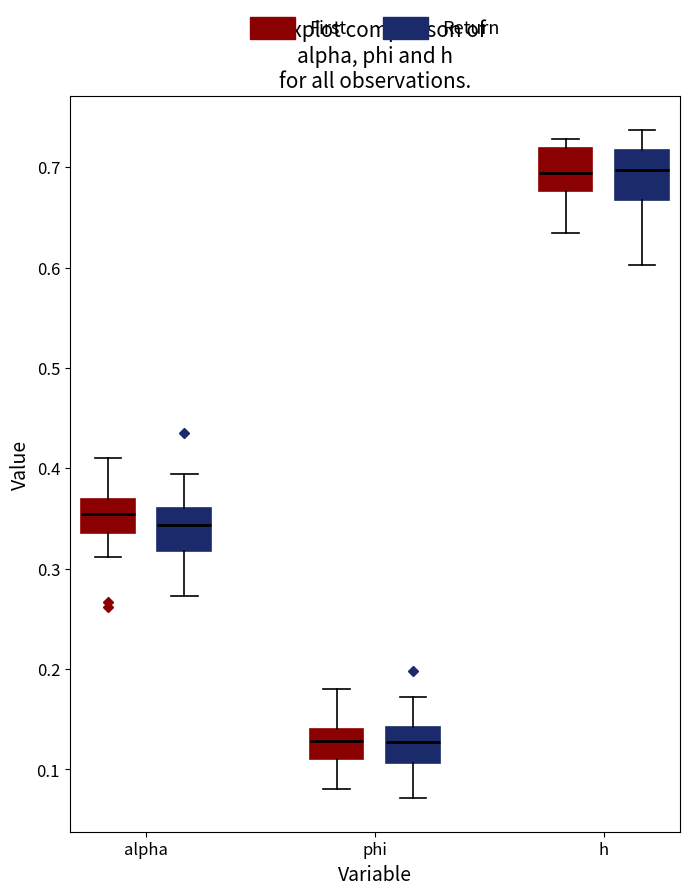

Where is the lower edge of the box for alpha (Return) on the y-axis? The values are not printed on the chart, so give them approximately, as read against the axis.

0.32